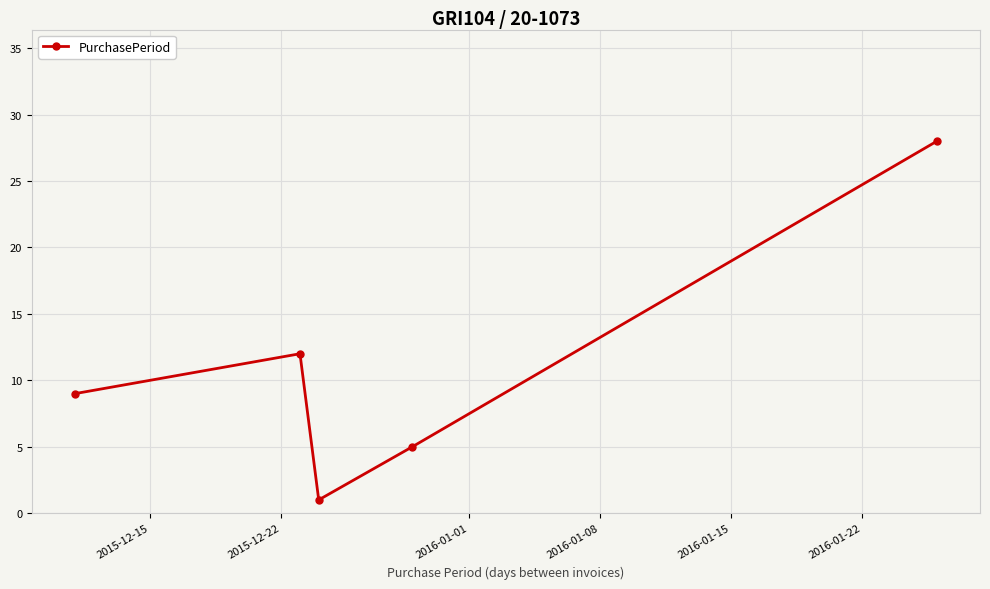

What is the greatest value displayed?

28